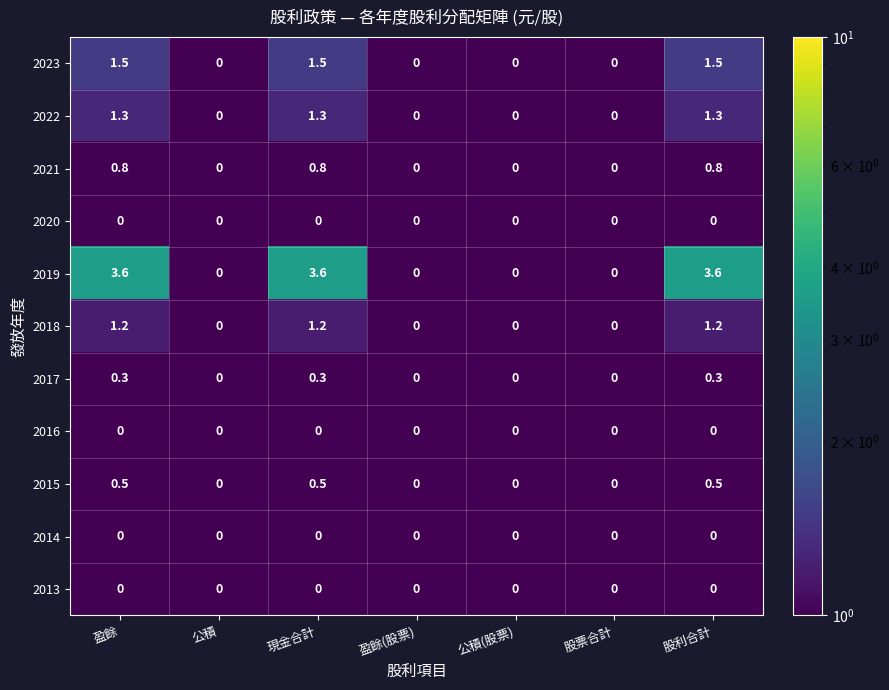

Is it true that 2018 equals -0.8 at 股票合計?

False